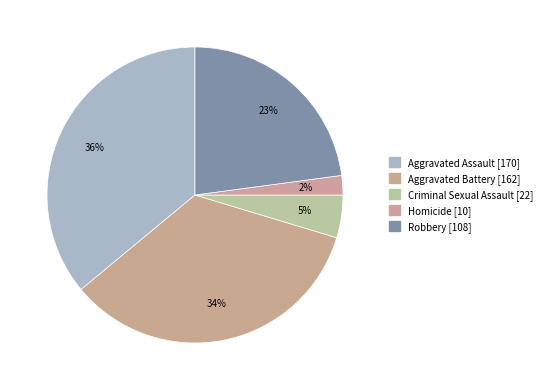

How many segments does this pie chart have?

5